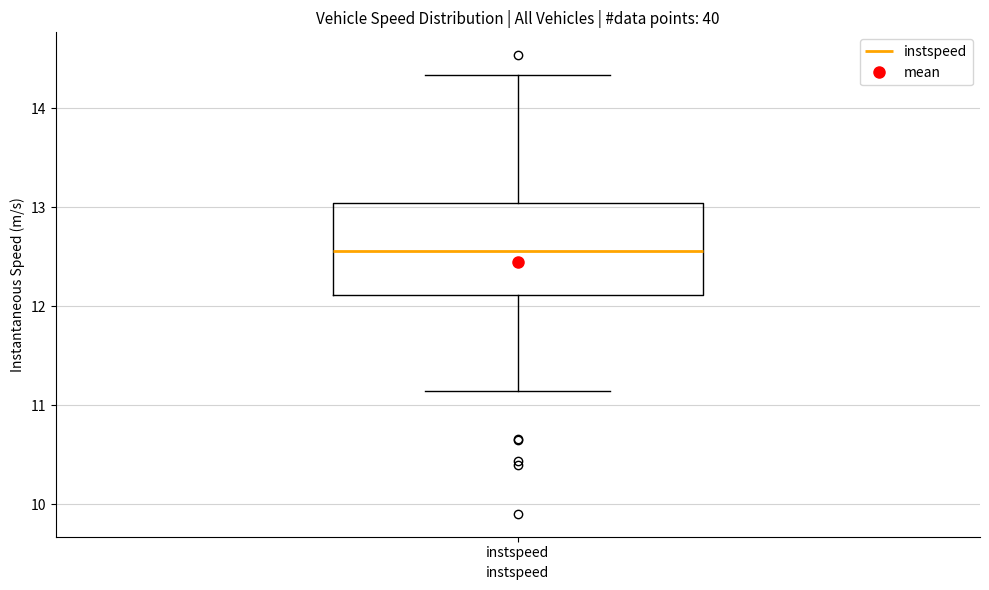

Read this box plot against the y-axis: the position of the median line, the range covered by the box, and the ends of both whiskers. The values are not printed on the chart, so give them approximately, as read against the axis.

median 12.6, box 12.1 to 13.0, whiskers 11.1 to 14.3